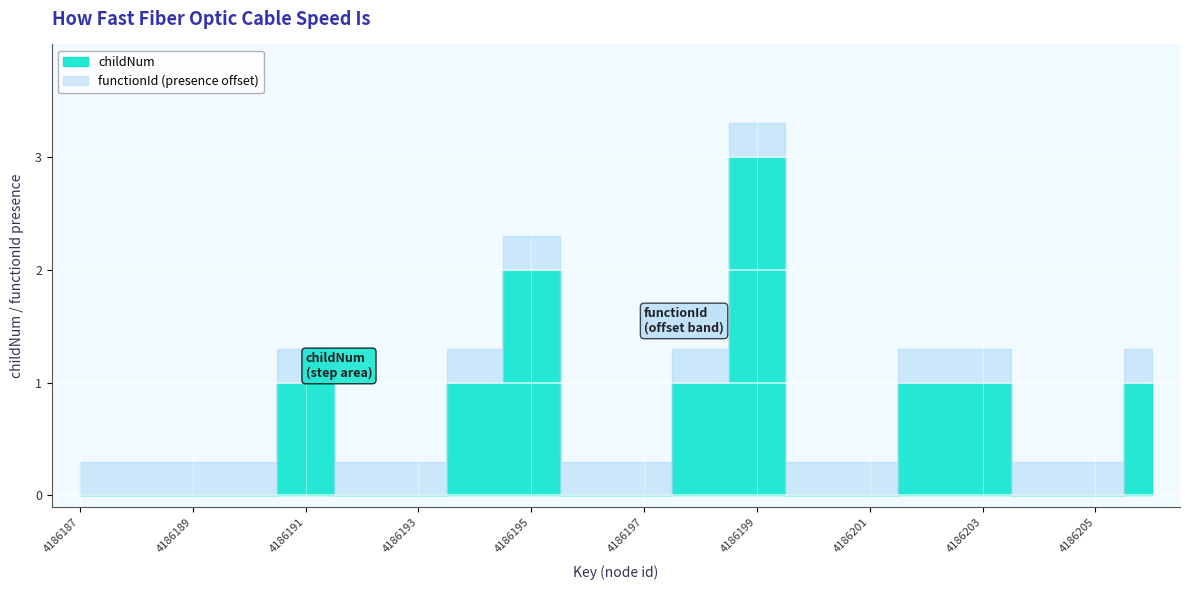

At which category does the chart reach its minimum across all series?

4186187